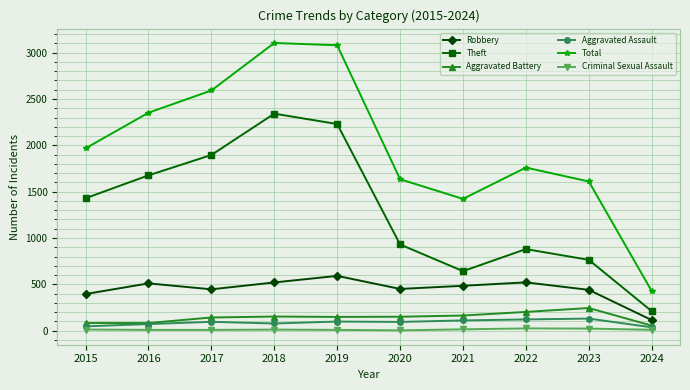

True or false: Aggravated Assault and Robbery intersect in this chart.

False